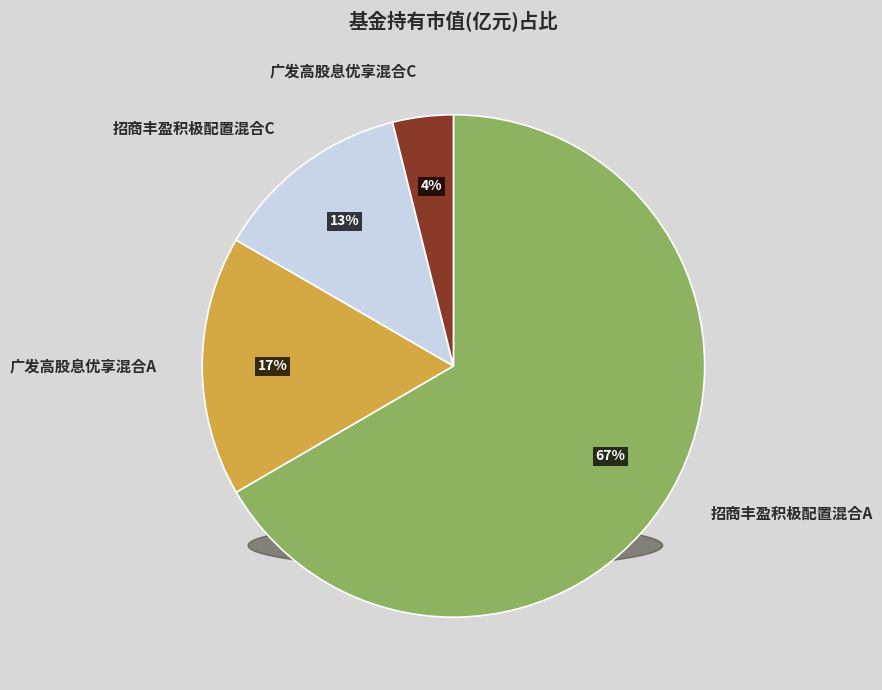

Which slice is the smallest?

广发高股息优享混合C